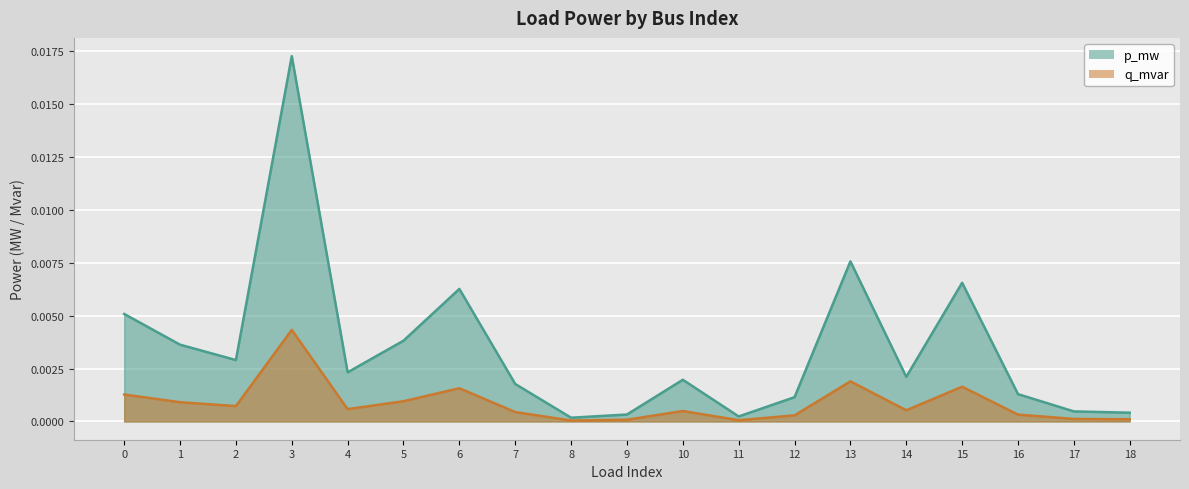

Which label corresponds to the smallest value in the chart?

8